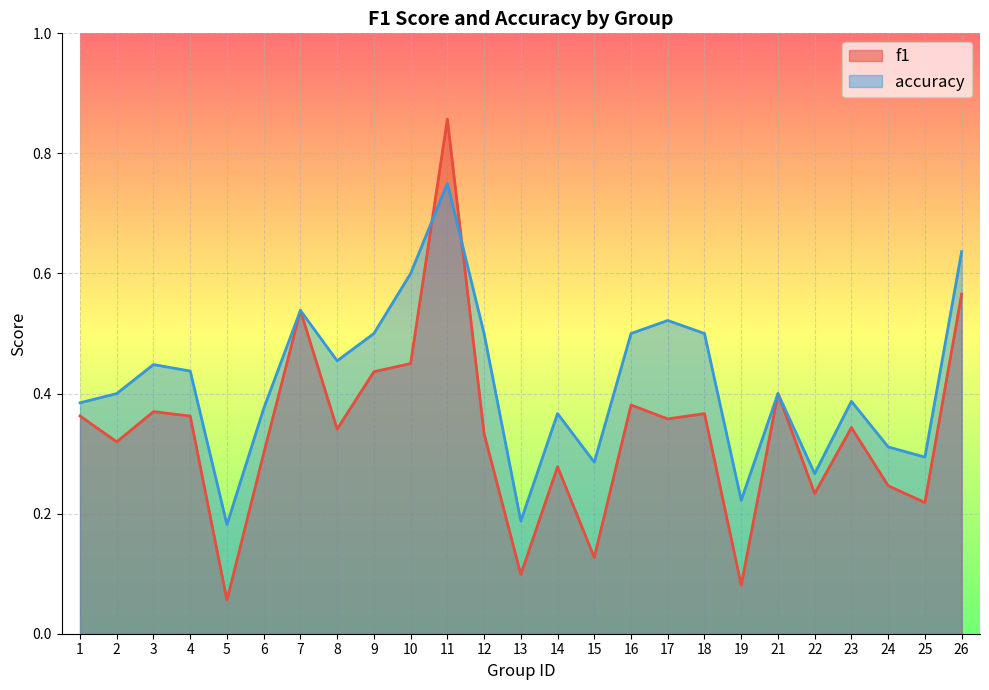

At which category is the sum across all series the highest?

11